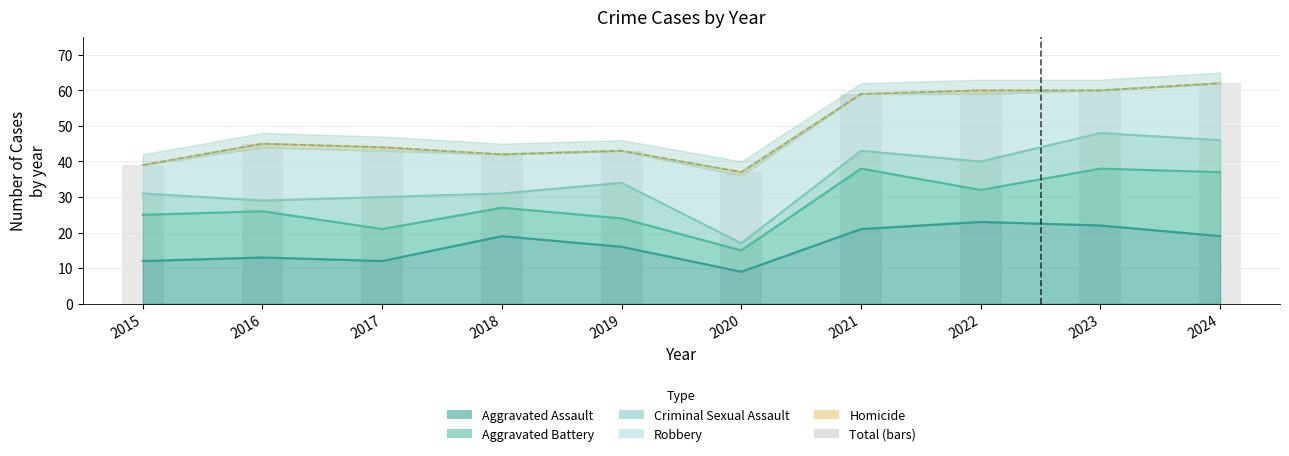

What is the difference between the values at 2018 and 2017?

2